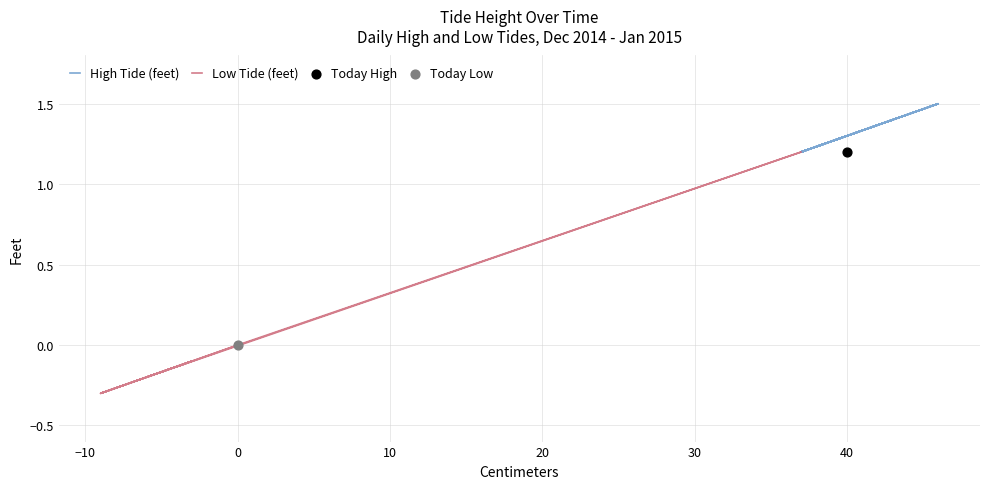

Which series reaches the maximum Y coordinate?

High Tide (feet)